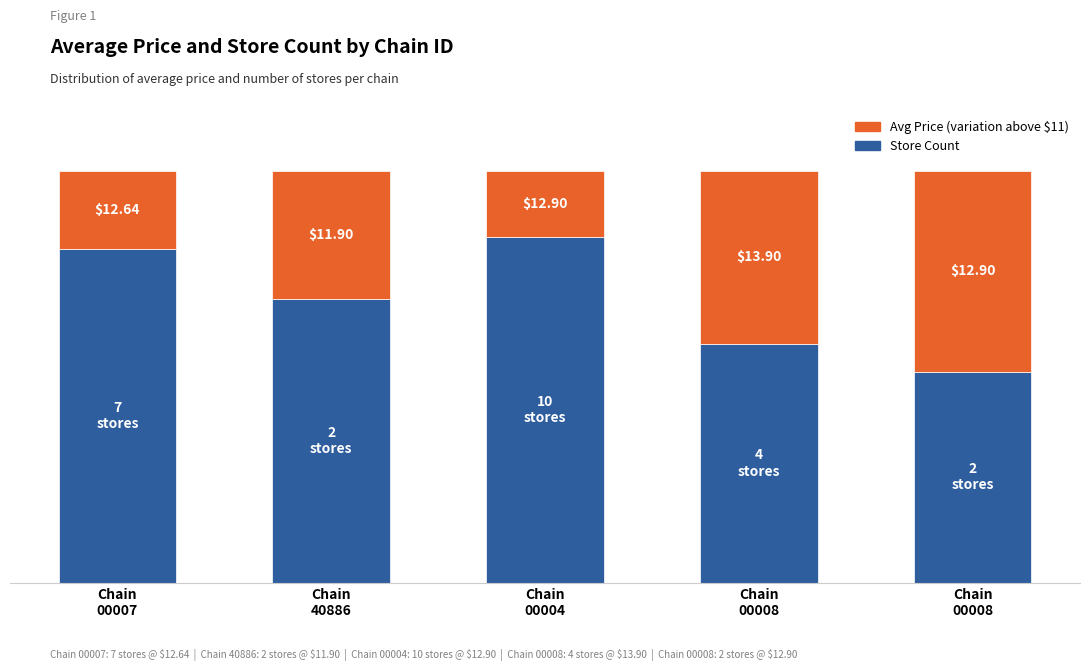

What is the label of the 5th bar from the left?

Chain
00008